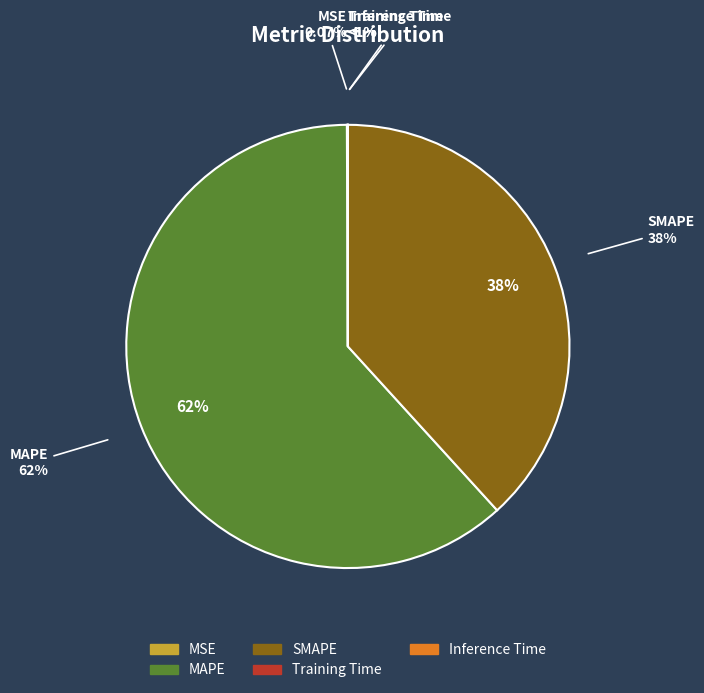

What portion of the pie excludes MSE?

99.9%